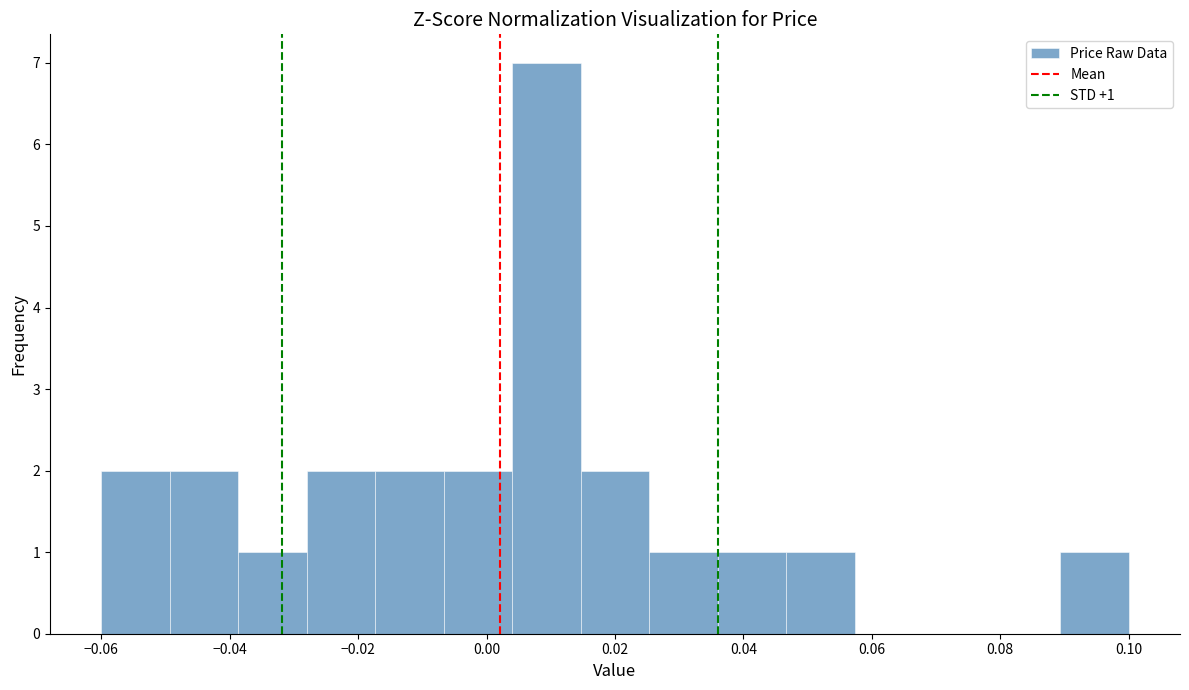

Over which range of the x-axis is the bar tallest?

0.004 to 0.014